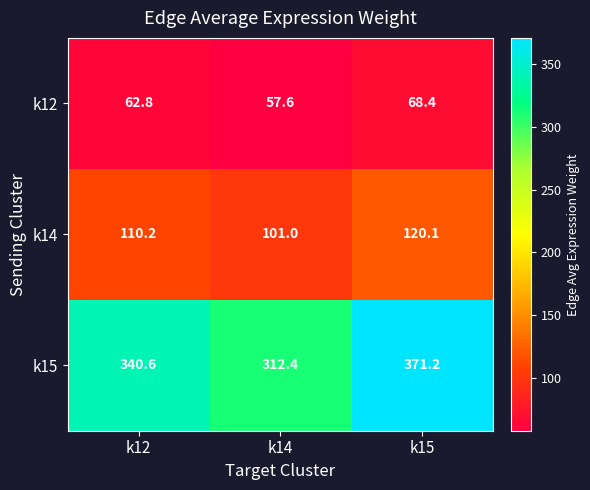

Which series has the largest range (max minus min)?

k15